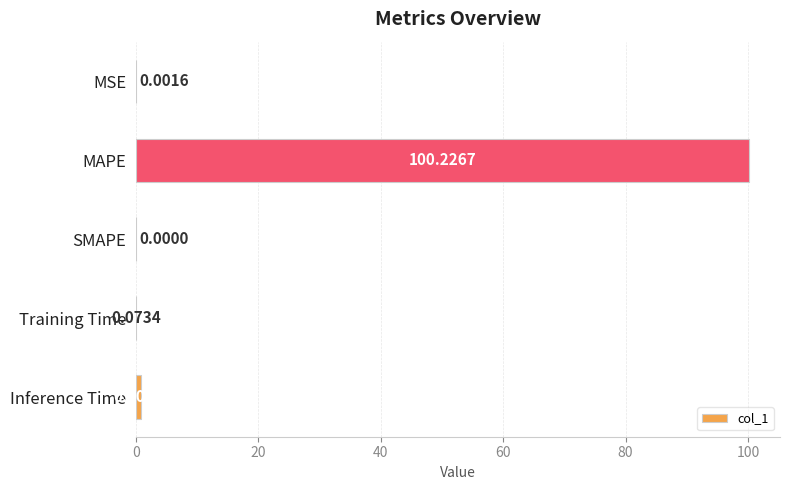

What is the sum of all values?

101.2